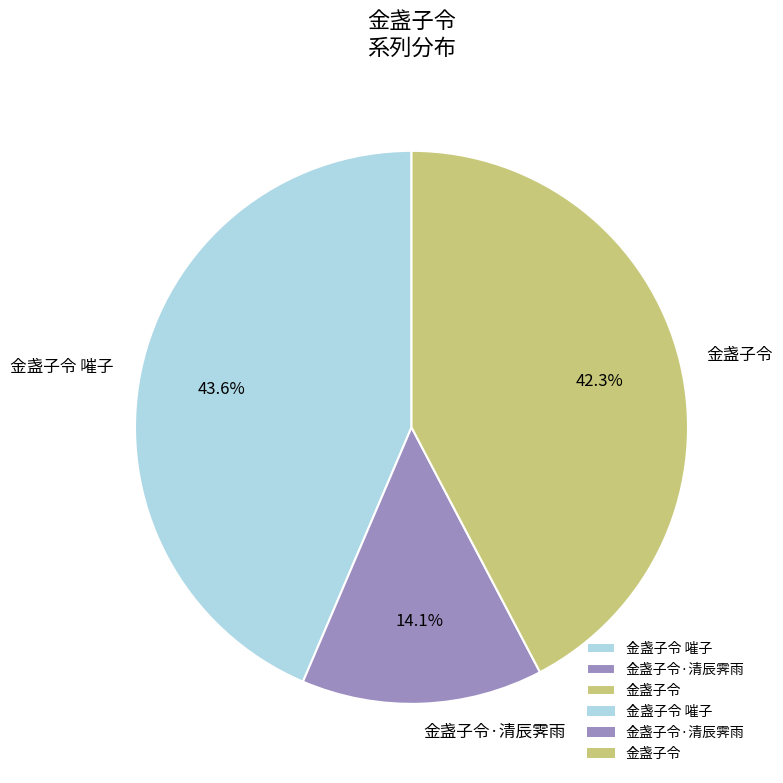

How many segments does this pie chart have?

3